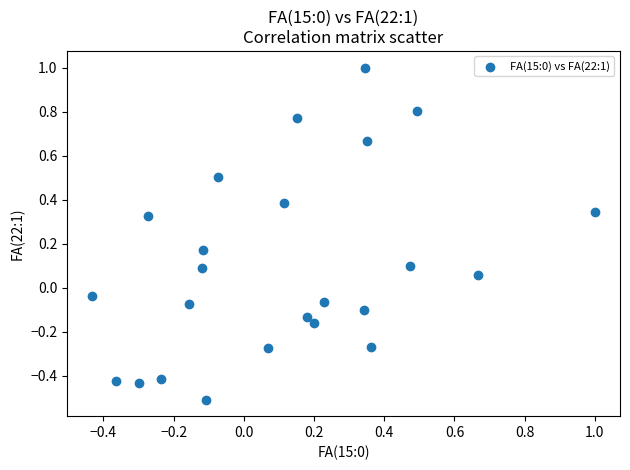

What is the range of X values (max minus min)?

1.4